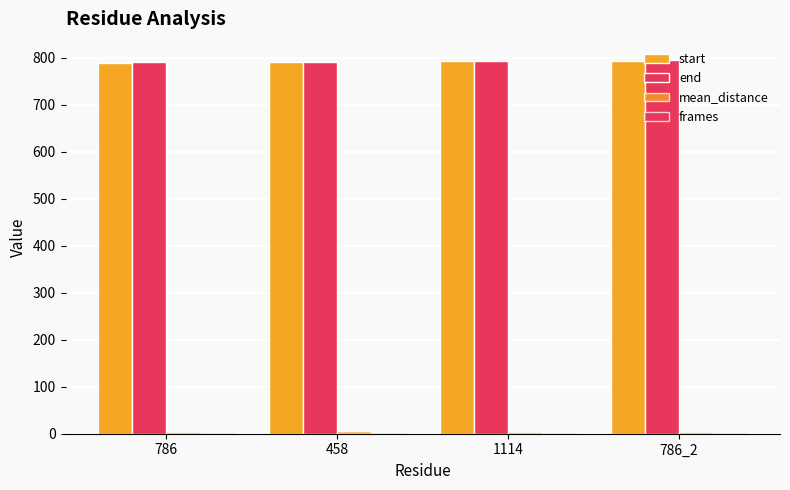

How many data points does each series have?

4